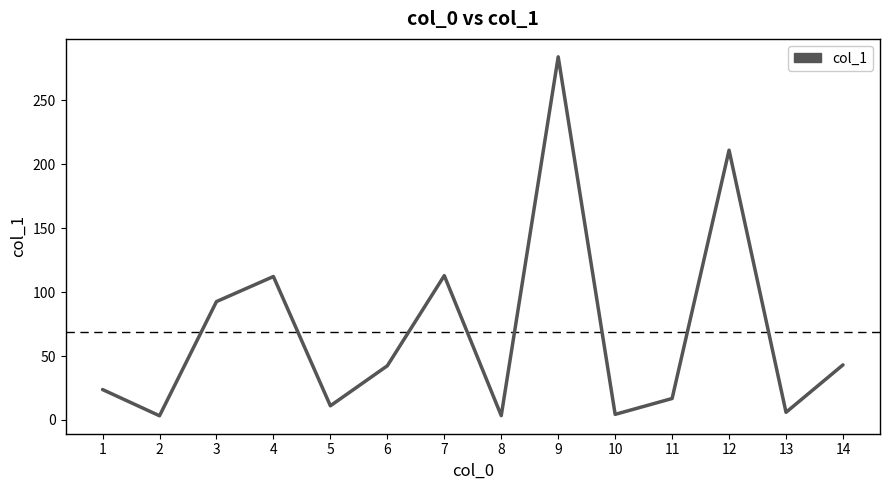

What is the difference between the maximum and second lowest values?

280.6